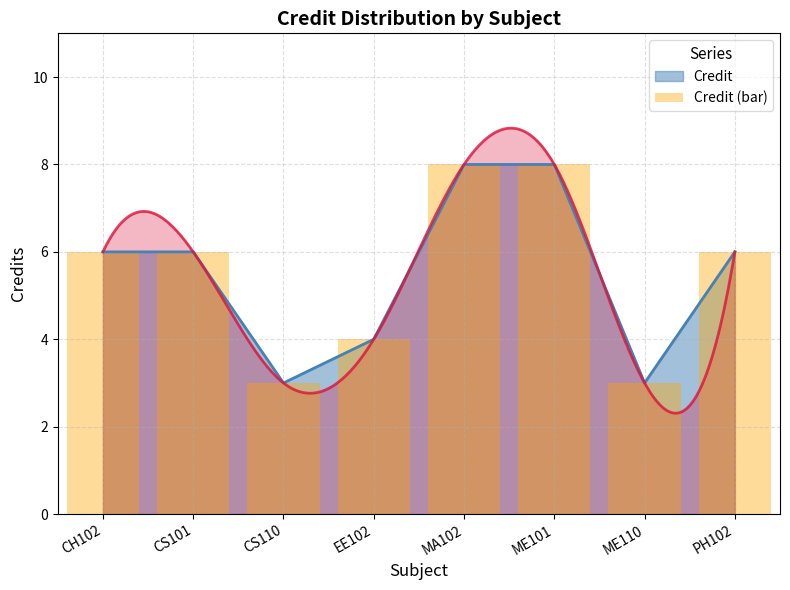

How many values are below 6?

3